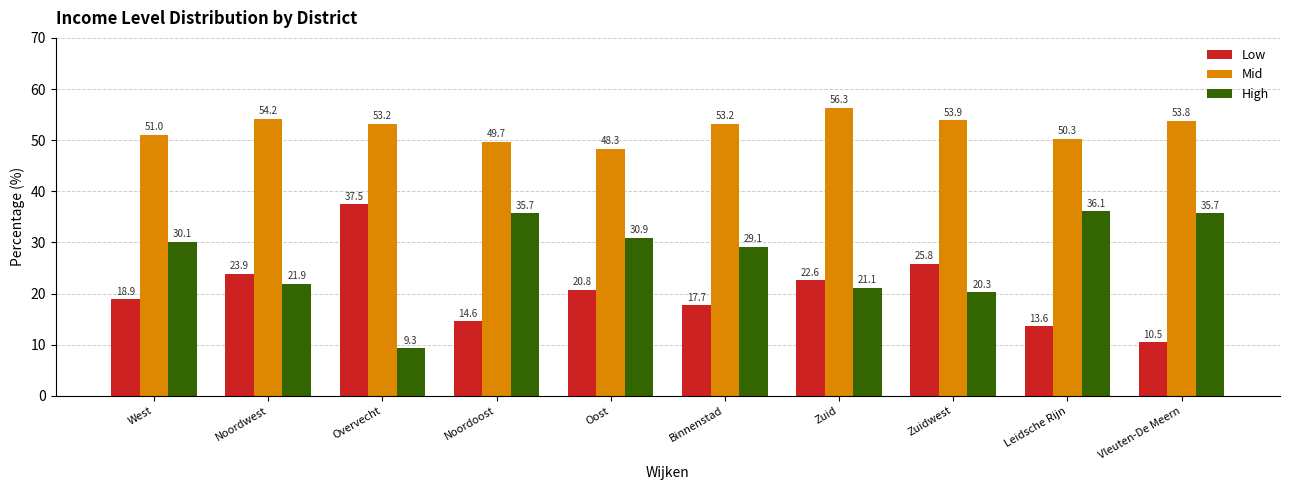

Which series has the widest spread of values?

Low